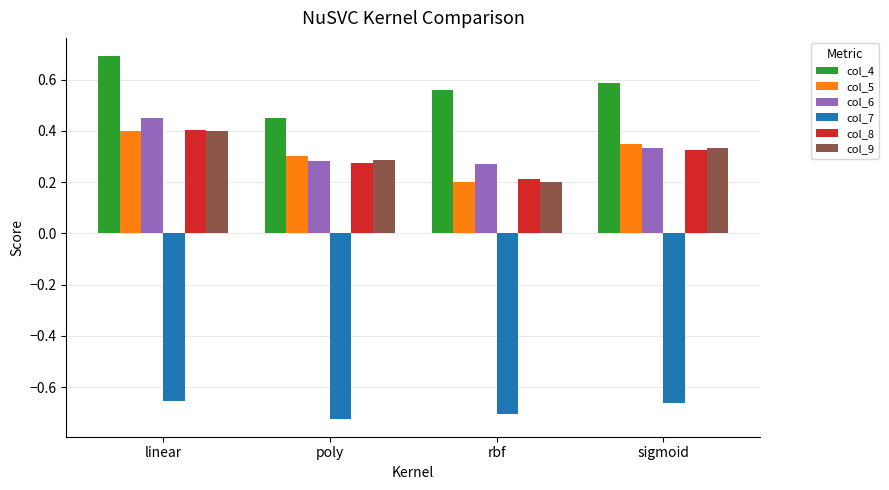

Which series has the widest spread of values?

col_4